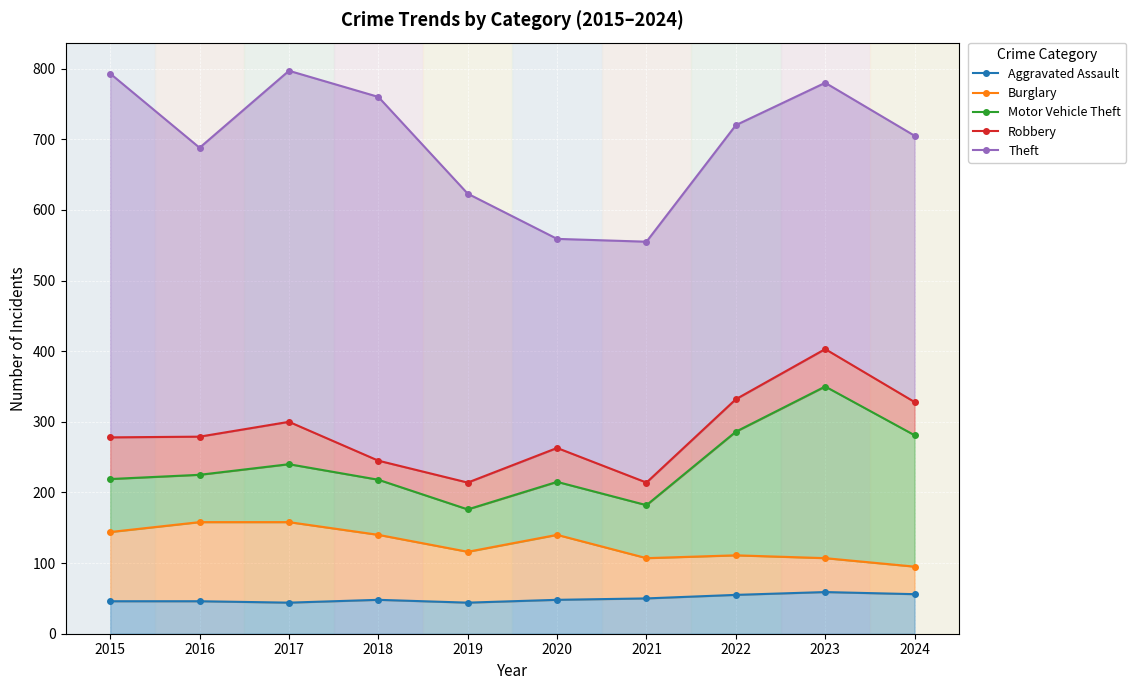

Which series changed the most between 2016 and 2023?

Motor Vehicle Theft